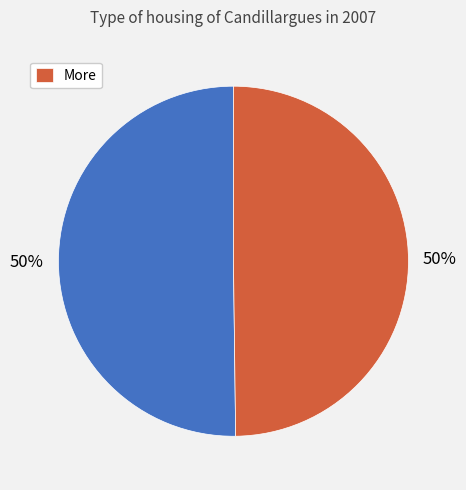

How many segments does this pie chart have?

2